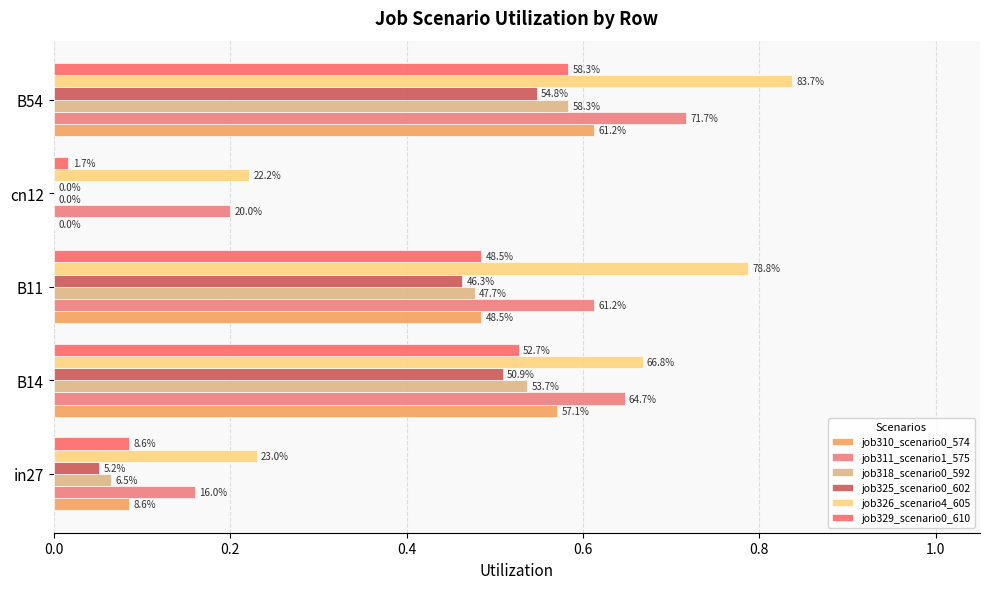

How many series are shown in this chart?

6